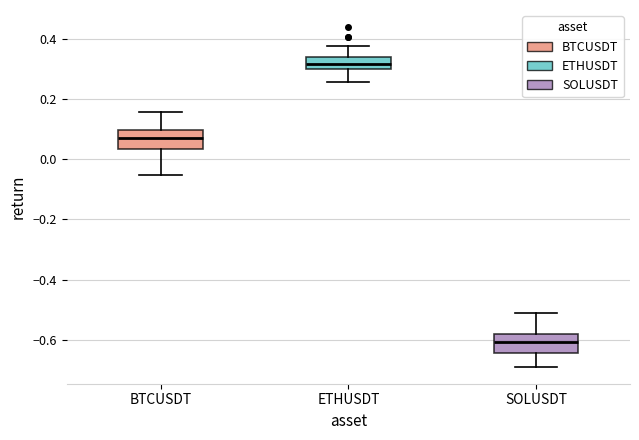

Which box has the highest median line?

ETHUSDT